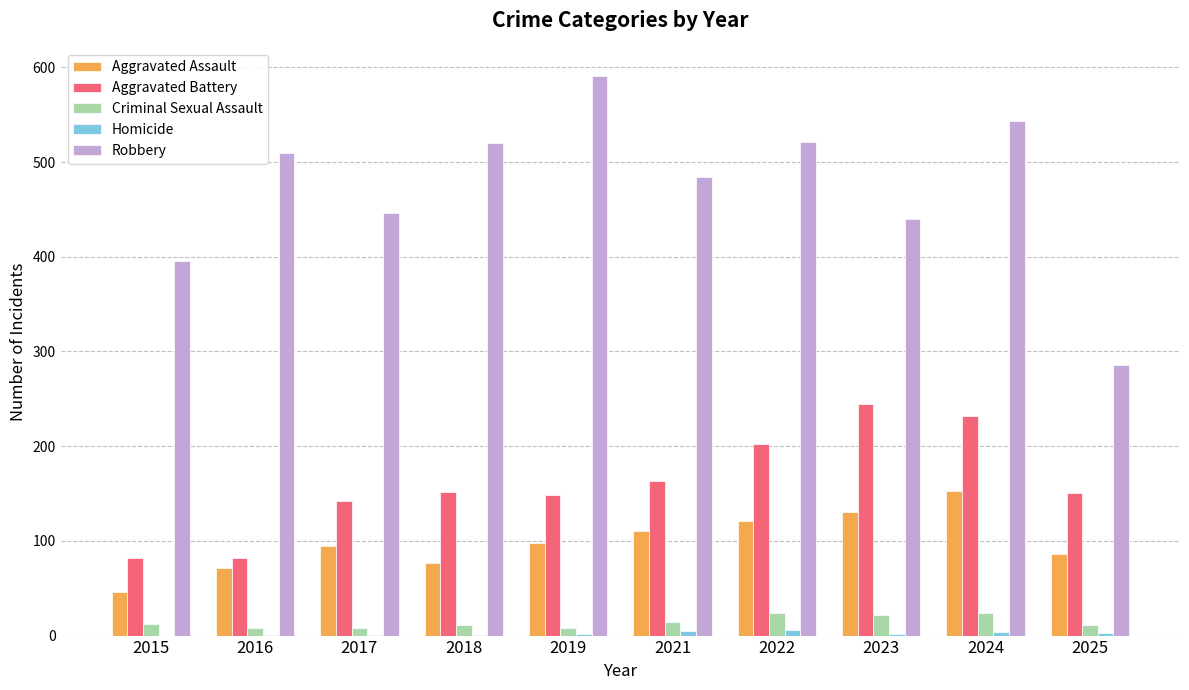

Which series changed the most between 2018 and 2022?

Aggravated Battery